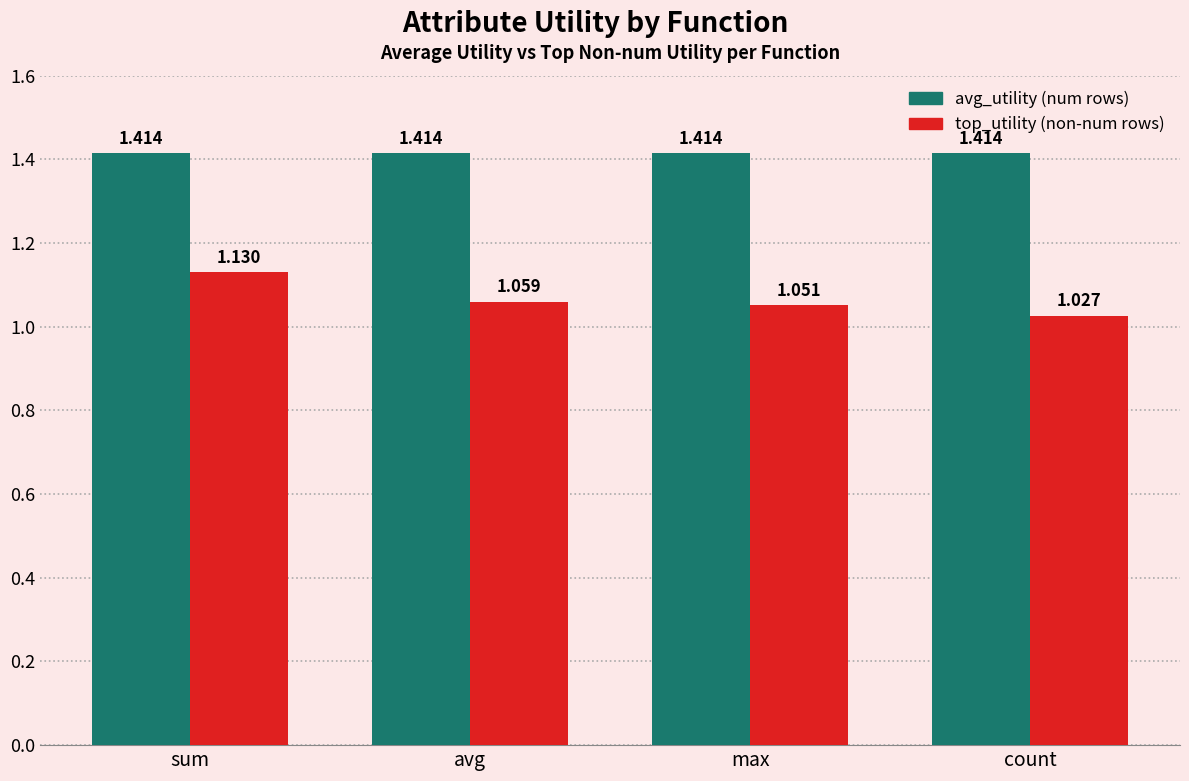

At which category does the chart reach its minimum across all series?

count